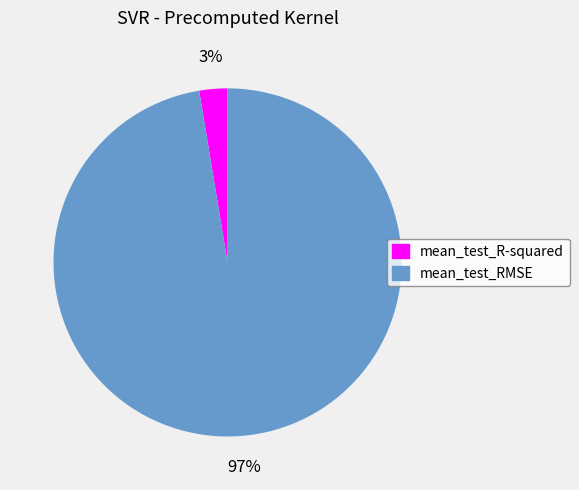

True or false: mean_test_RMSE accounts for 97% of the total.

True